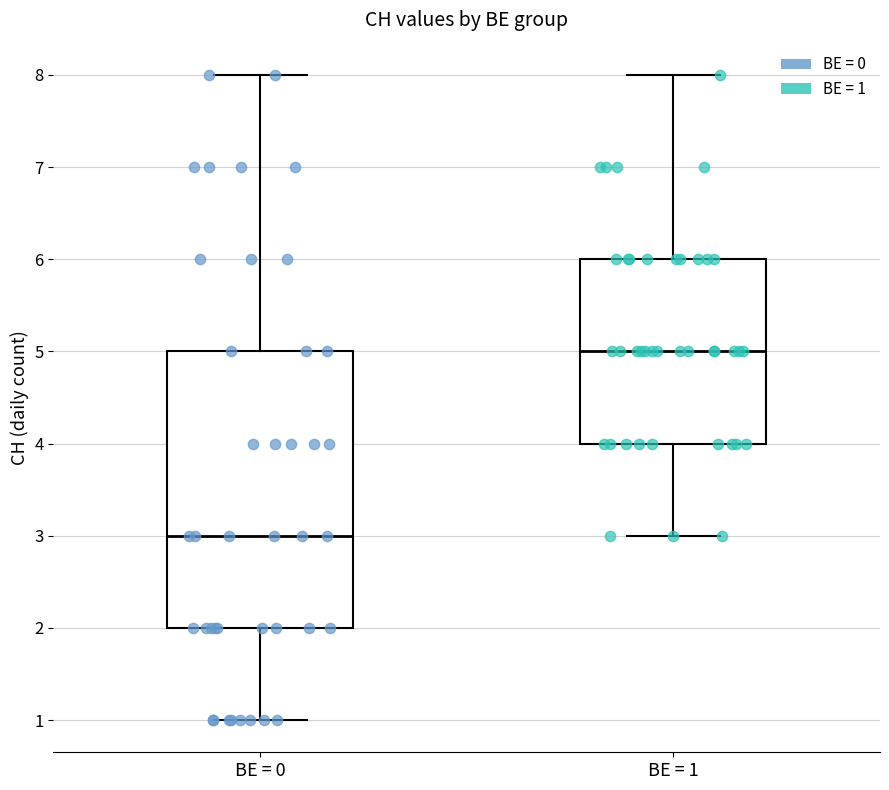

Which box has the highest median line?

BE = 1